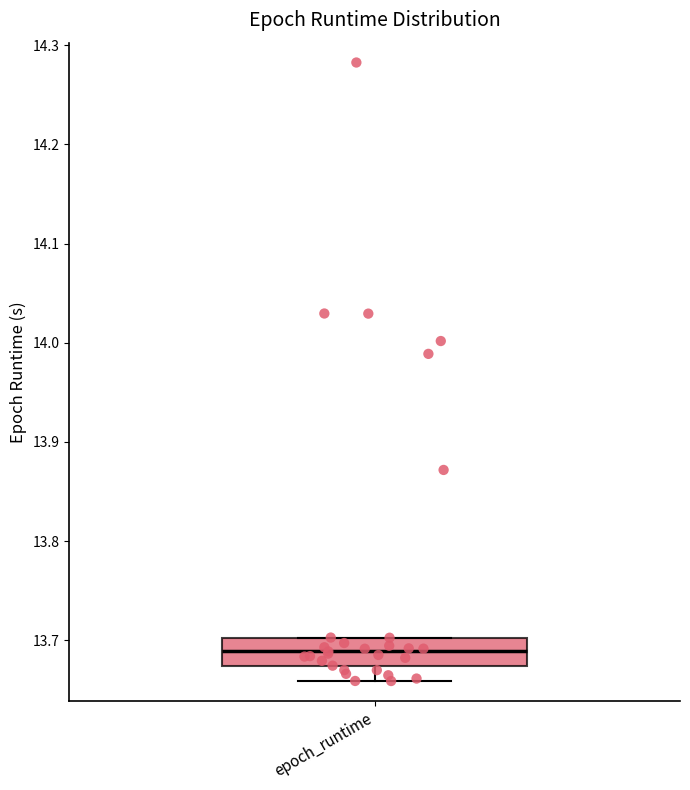

Read this box plot against the y-axis: the position of the median line, the range covered by the box, and the ends of both whiskers. The values are not printed on the chart, so give them approximately, as read against the axis.

median 13.69, box 13.67 to 13.70, whiskers 13.66 to 13.70